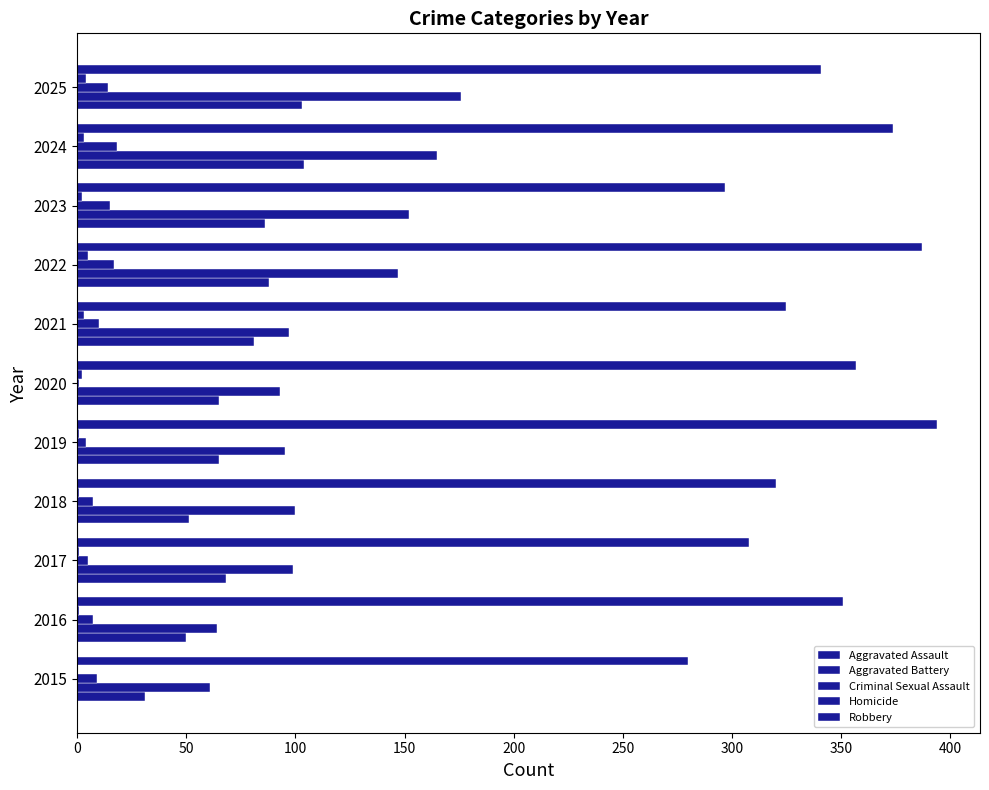

Which series has the largest range (max minus min)?

Aggravated Battery